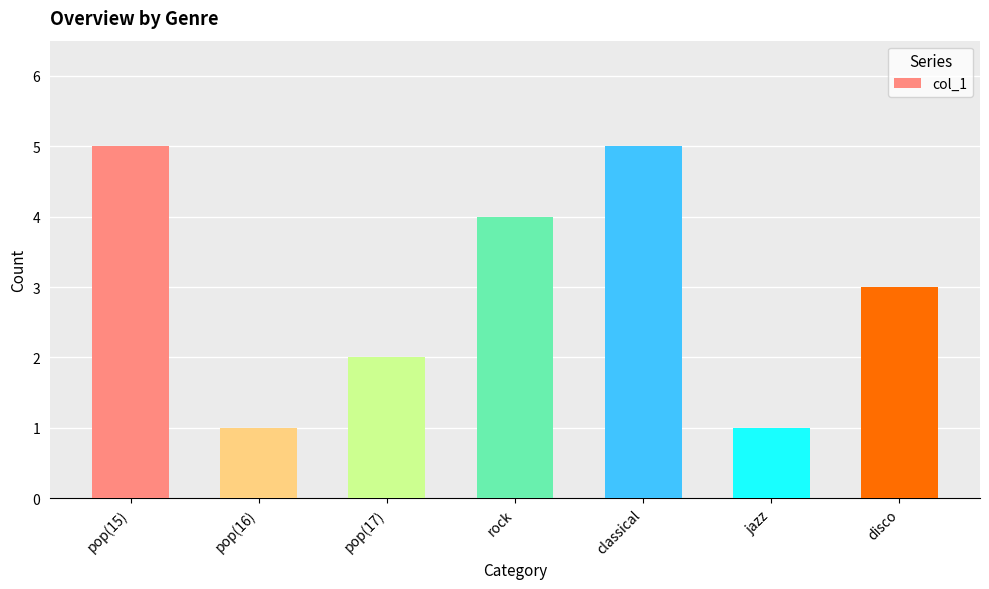

What position from the right is pop(16)?

6